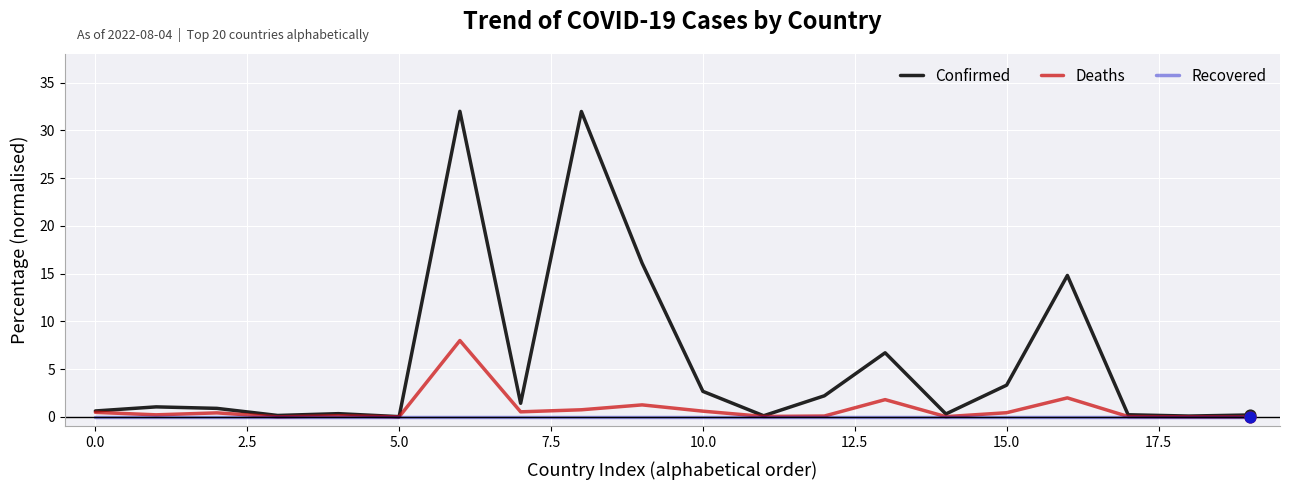

Which series has the largest total across all categories?

Confirmed